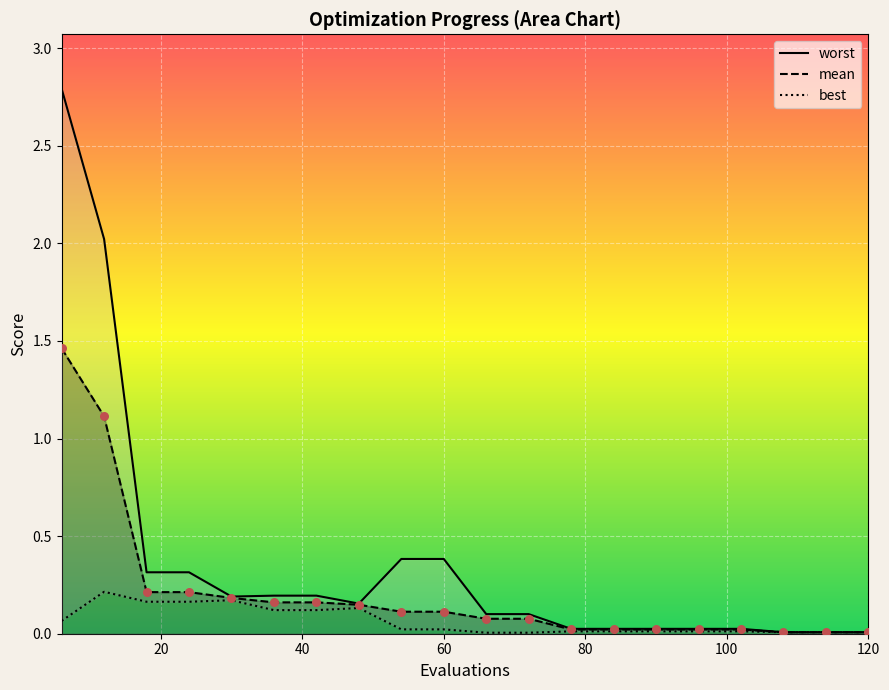

What are all the series names shown in the legend?

mean, best, worst